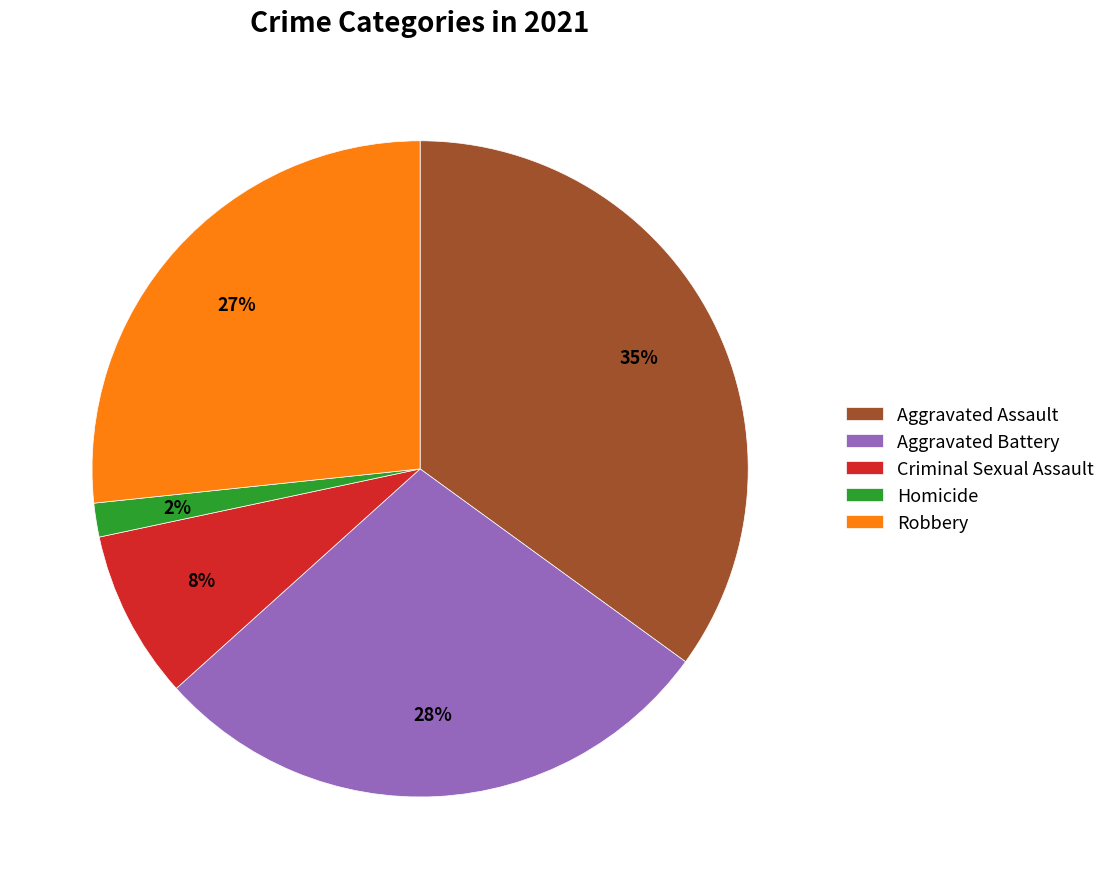

Which category has the biggest portion of the pie?

Aggravated Assault